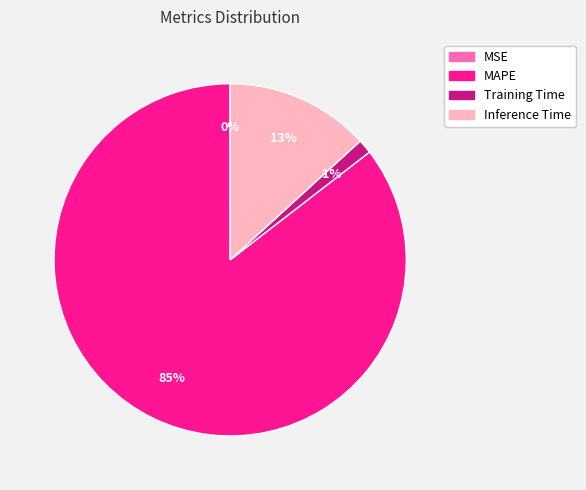

Which has a higher value, MAPE or Training Time?

MAPE